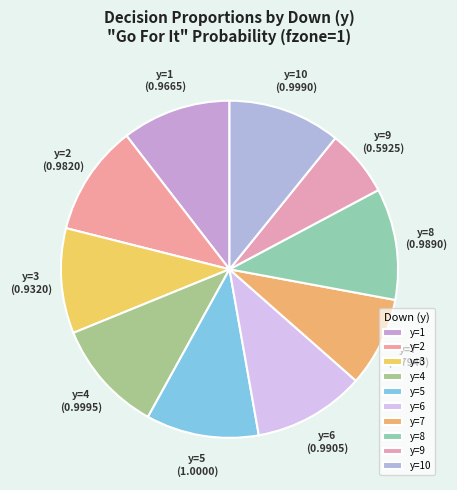

Between y=3 and y=5, which is larger?

y=5